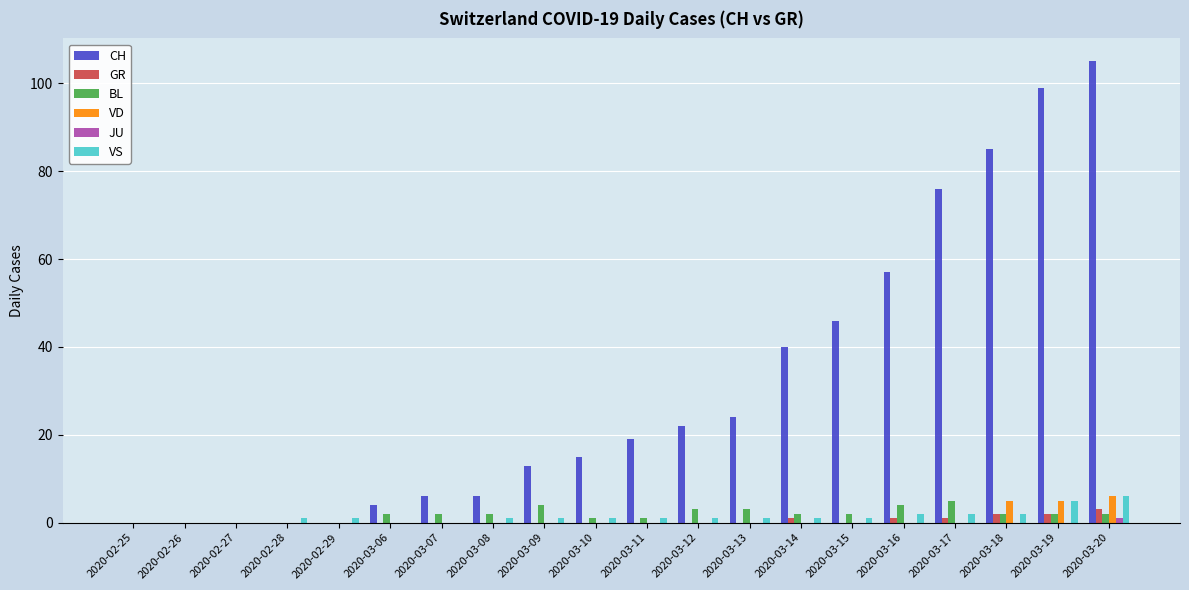

True or false: CH has a value of 19 at 2020-03-11.

True